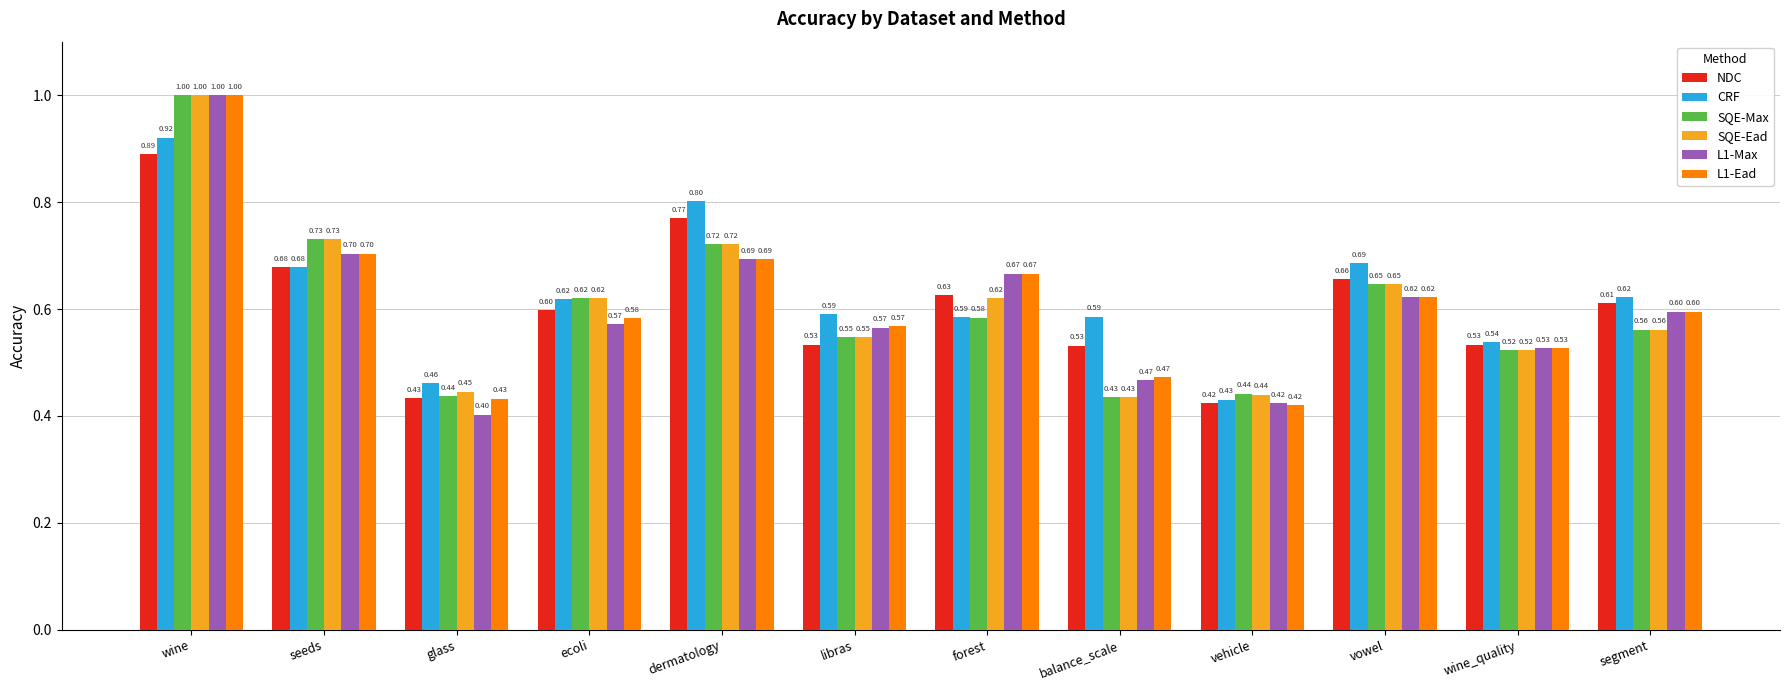

What is the label of the 8th bar from the right?

dermatology